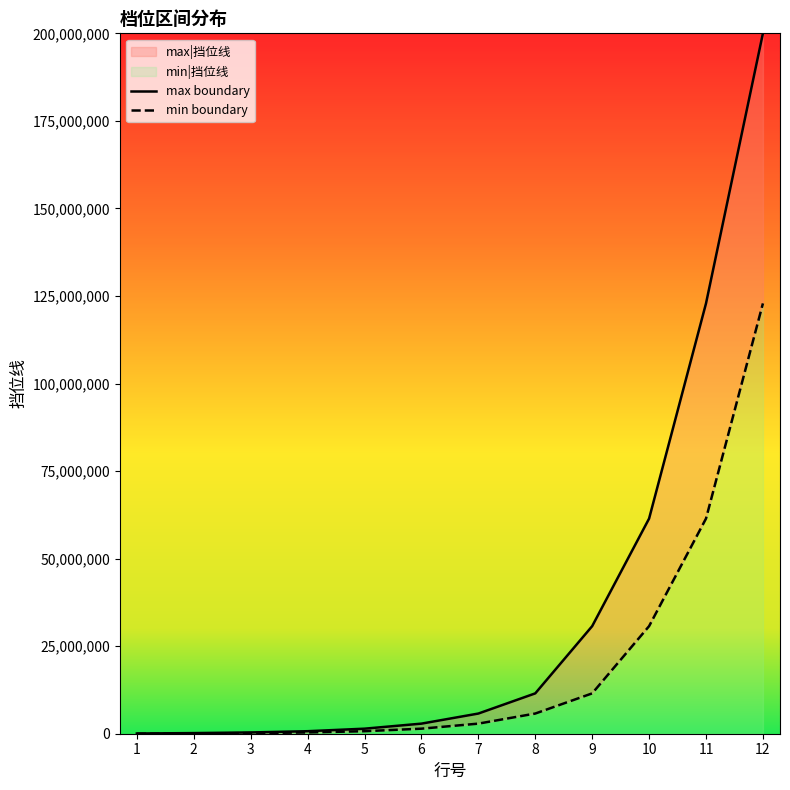

What is the value of the max boundary point at the 12th from the left?

200000000